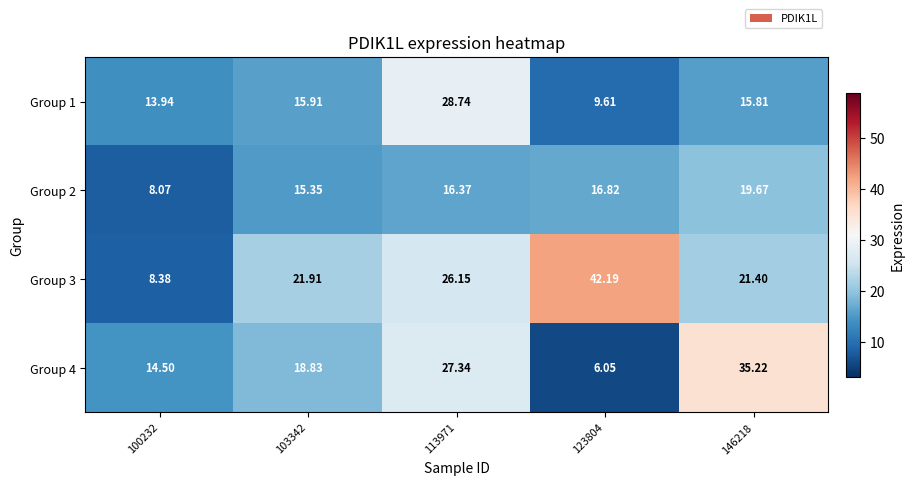

Between 113971 and 146218, which series saw the biggest shift?

Group 1